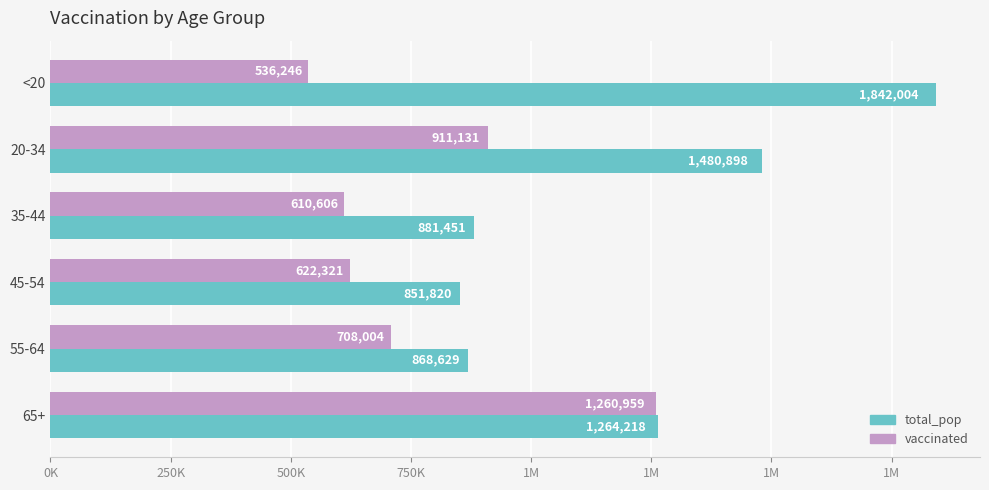

At how many categories does at least one series exceed 1015045?

3